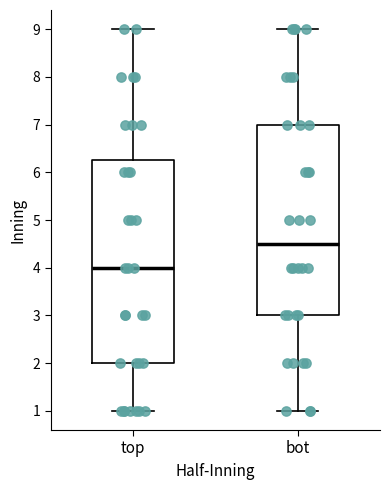

Reading left to right, read every box against the y-axis: the position of its median line, the range the box covers, and the ends of its whiskers. The values are not printed on the chart, so give them approximately, as read against the axis.

top: median 4.0, box 2.0 to 6.3, whiskers 1.0 to 9.0
bot: median 4.5, box 3.0 to 7.0, whiskers 1.0 to 9.0